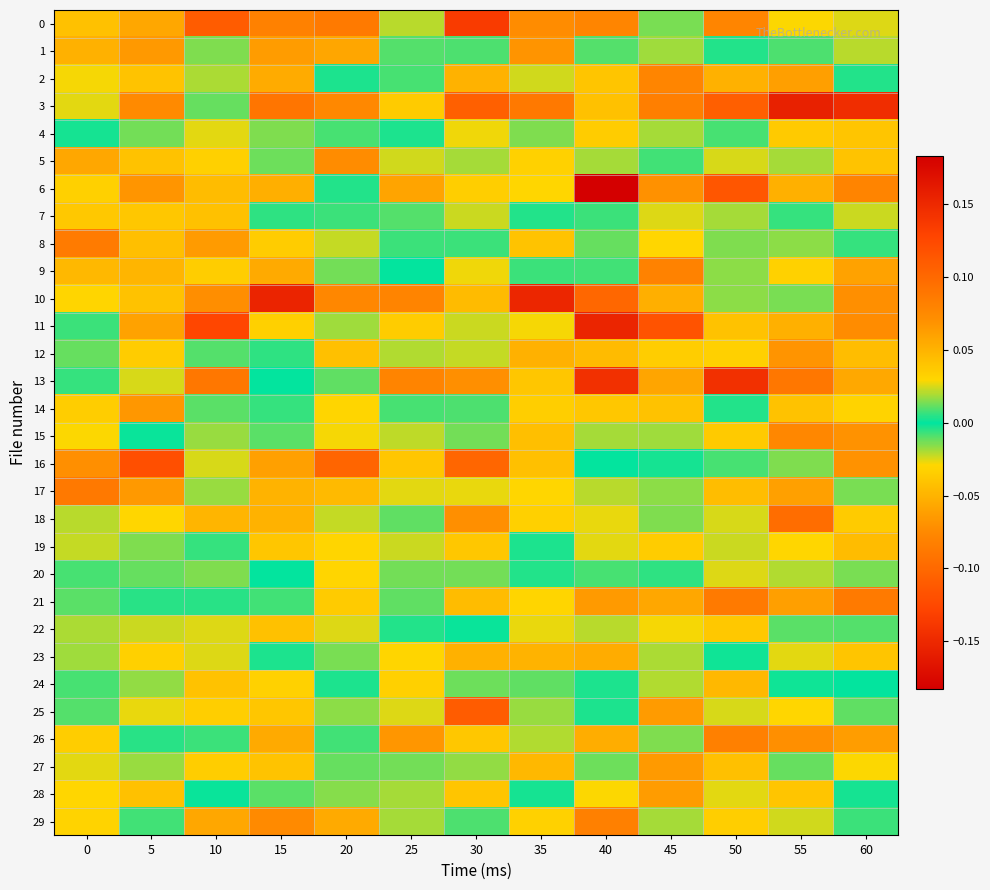

Which category has the highest value across all series?

55